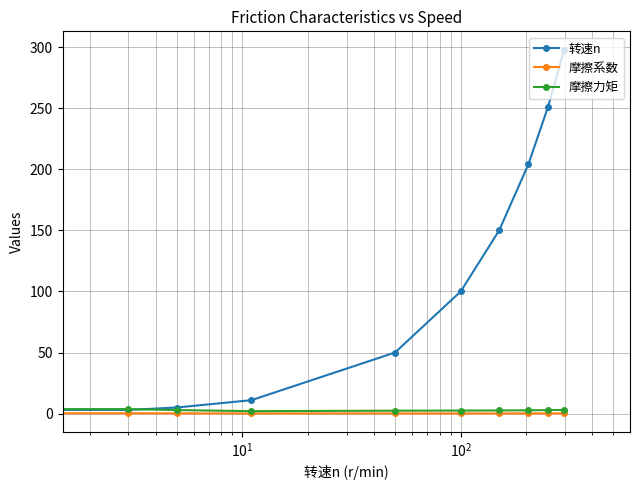

At how many categories does at least one series exceed 40?

6